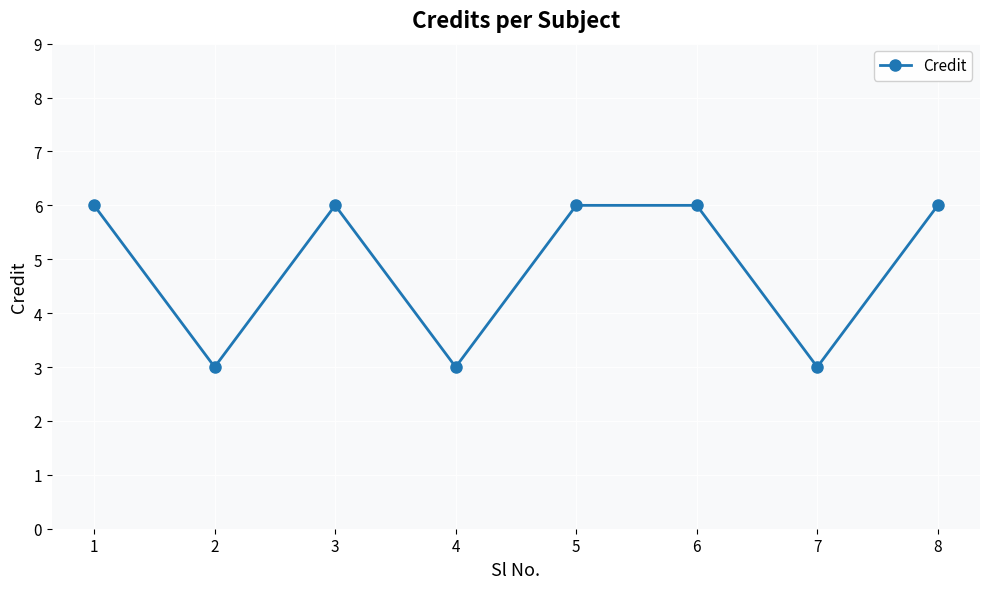

What is the smallest value displayed?

3